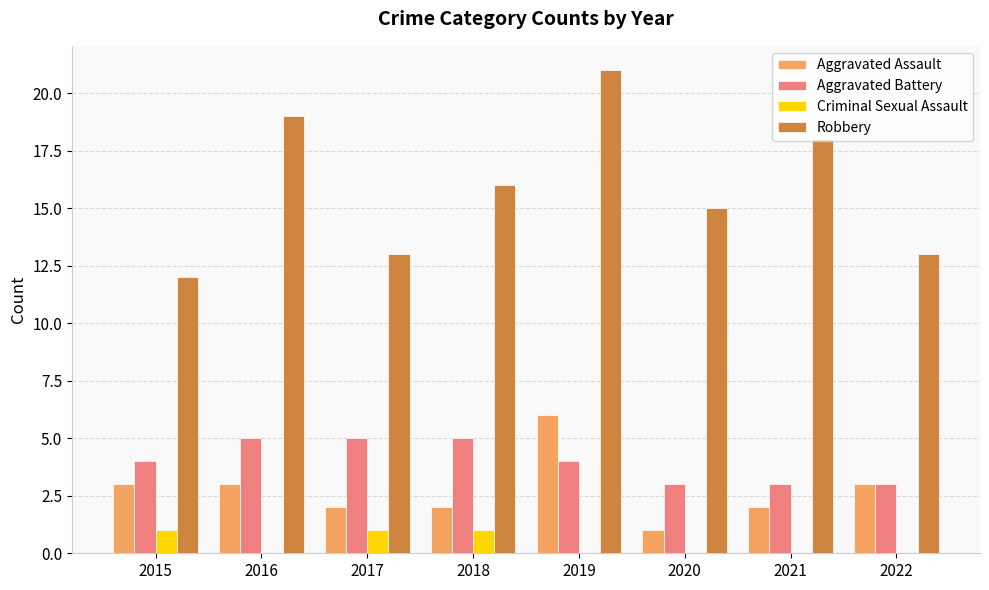

Read the Aggravated Assault value at 2017.

2